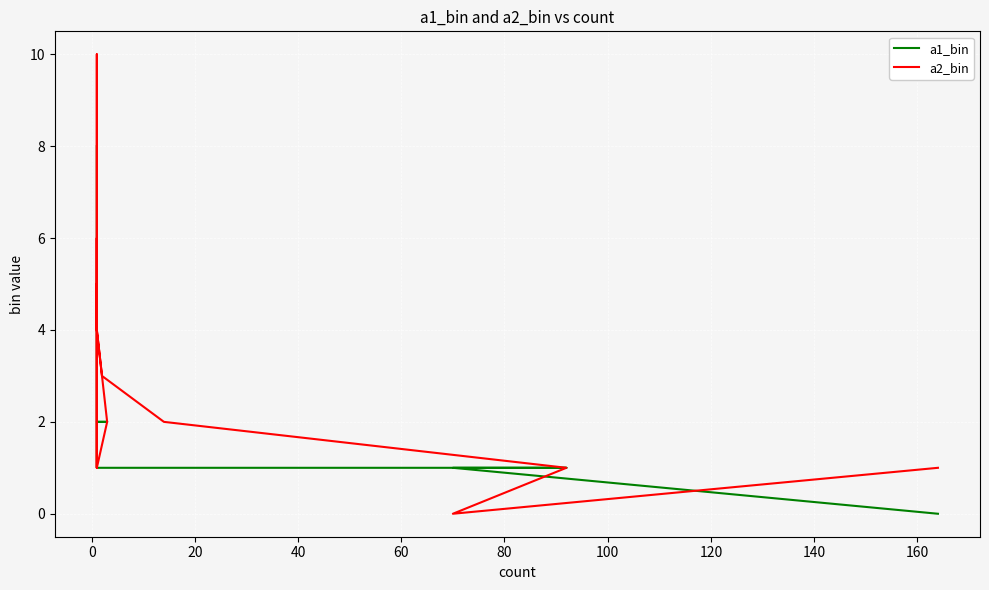

What is the average value of the a2_bin series?

3